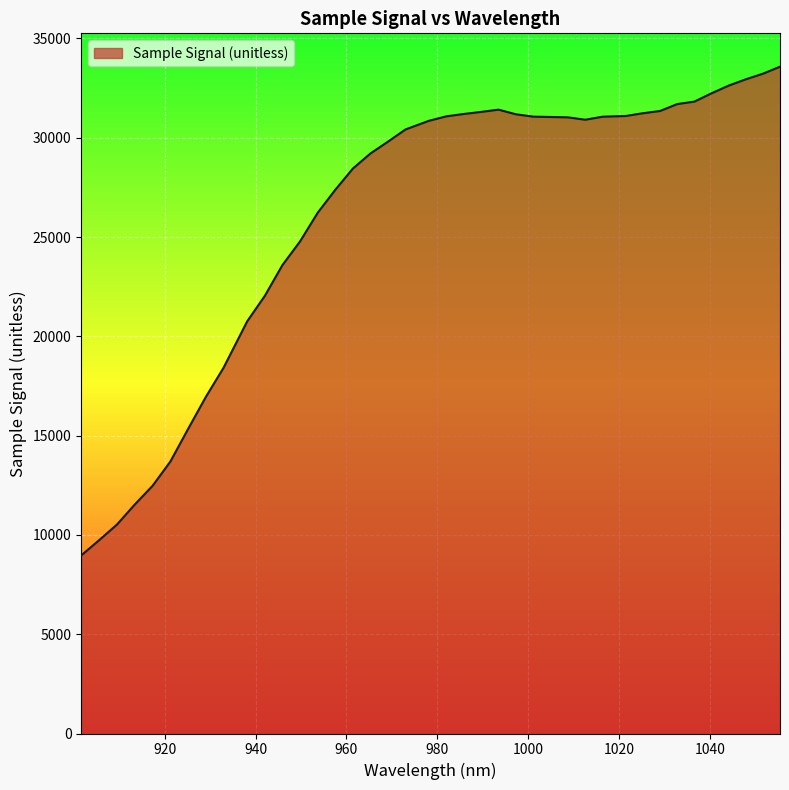

What is the maximum value shown in the chart?

33577